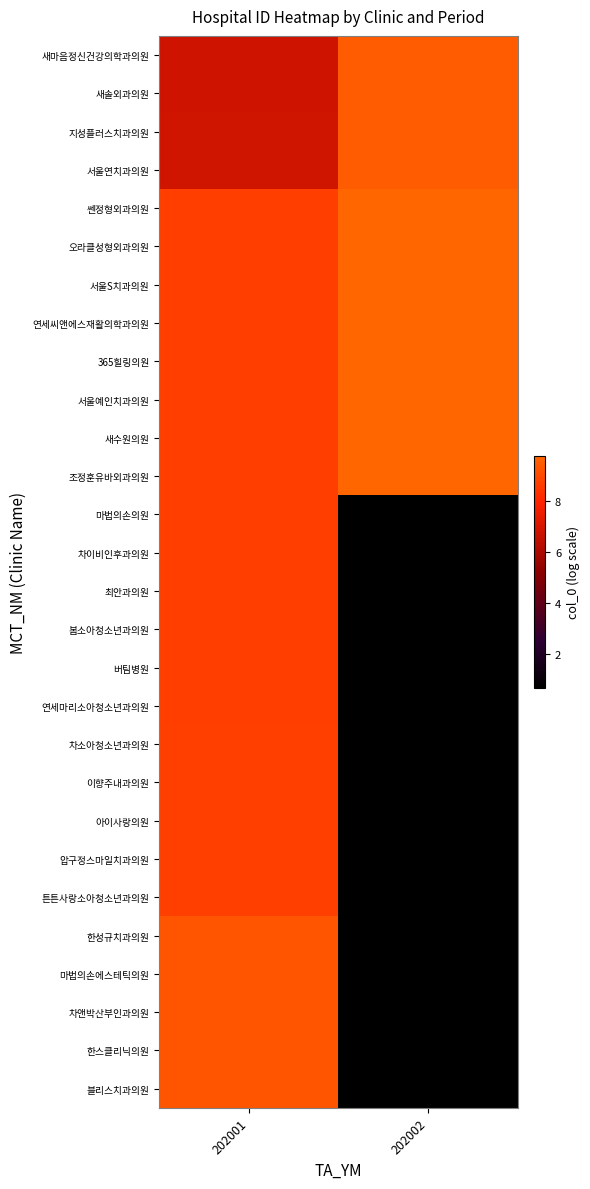

At which category is the sum across all series the highest?

202001